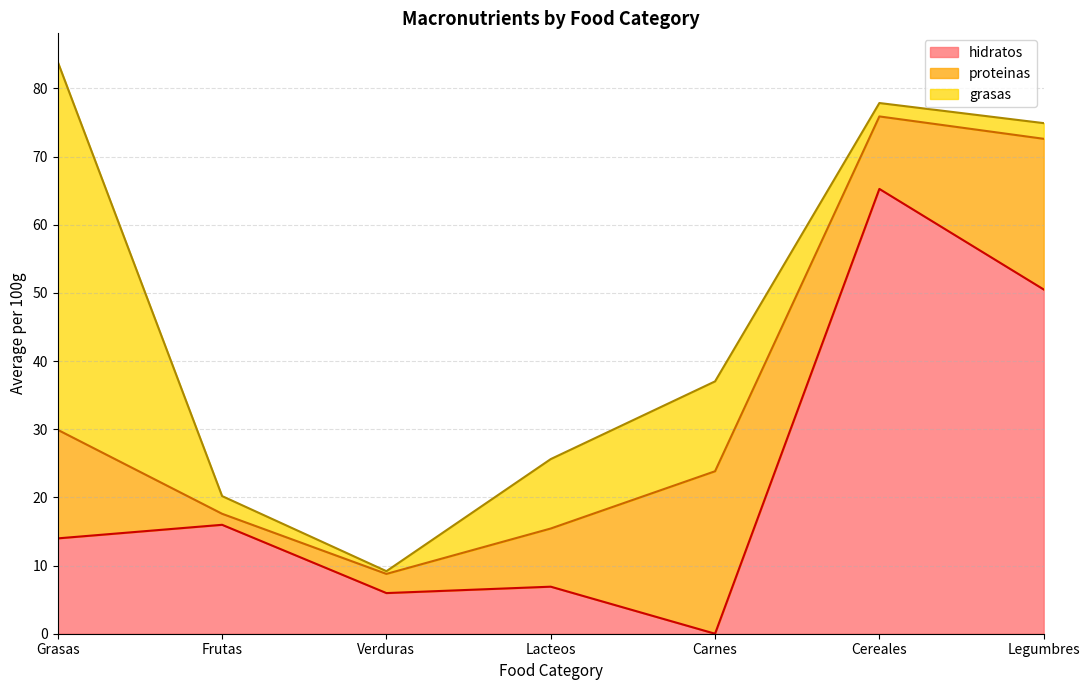

At which label does hidratos reach its peak?

Cereales